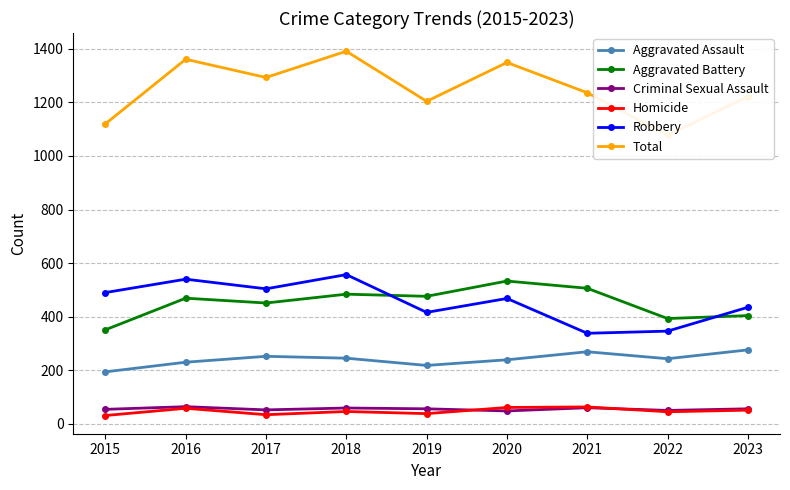

Where is Aggravated Assault nearest to the value 235?

2020